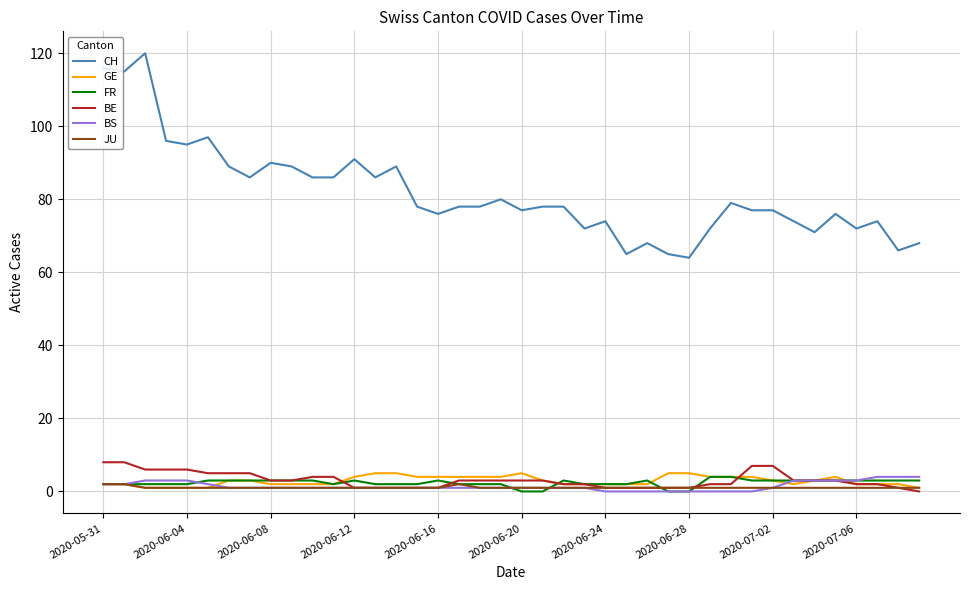

True or false: CH and JU intersect in this chart.

False